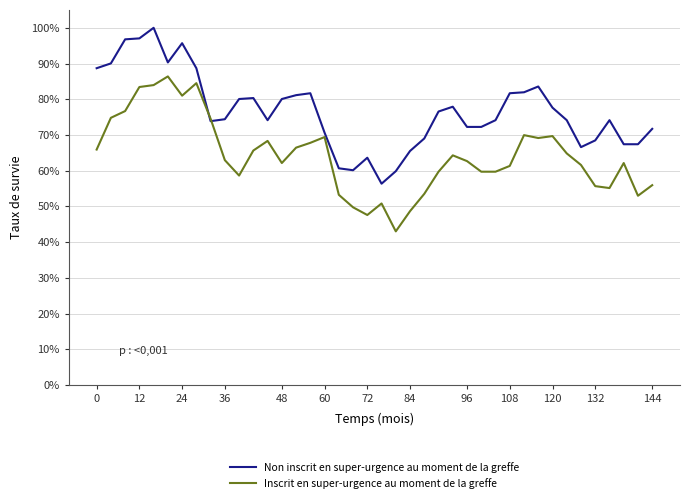

What is the value of the Inscrit en super-urgence au moment de la greffe point at the 5th from the left?

0.8